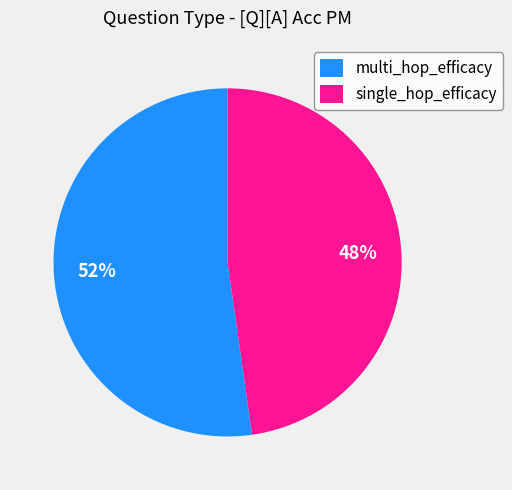

Is it true that multi_hop_efficacy is 66% of the pie?

False